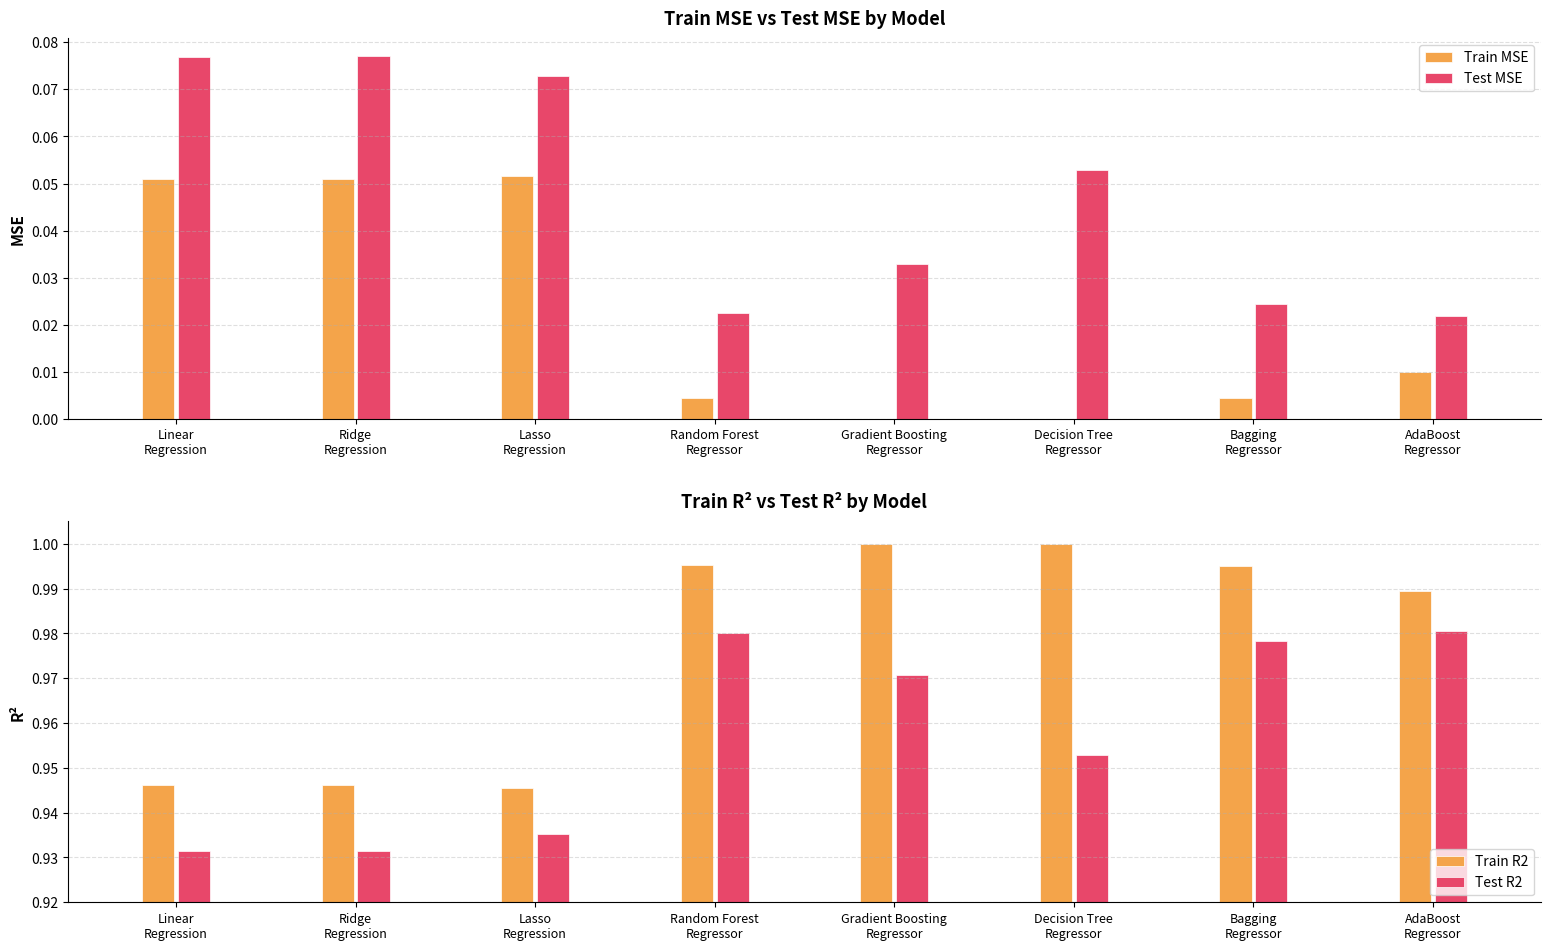

What is the label of the 1st bar from the left?

Linear
Regression